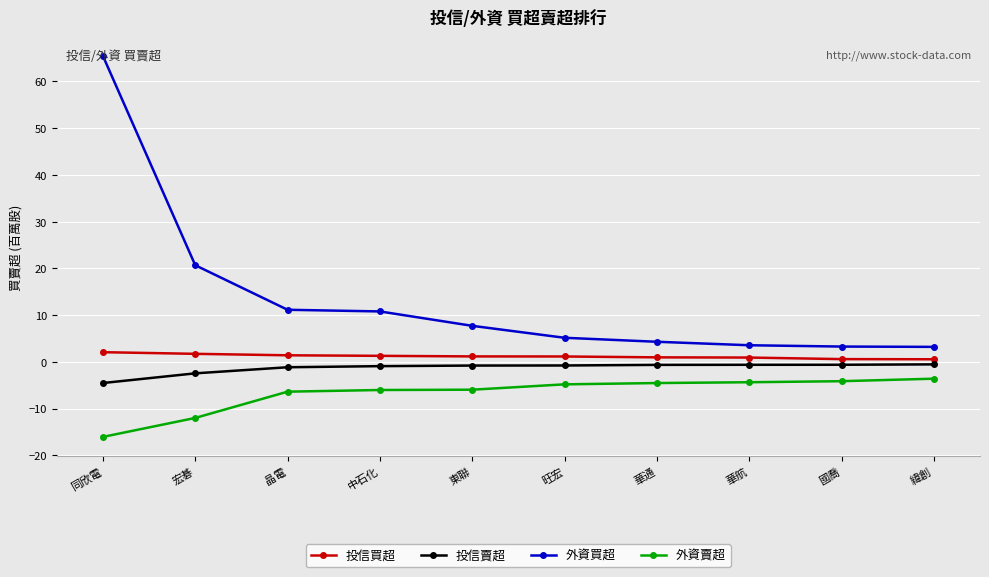

At which label does 外資買超 reach its peak?

同欣電